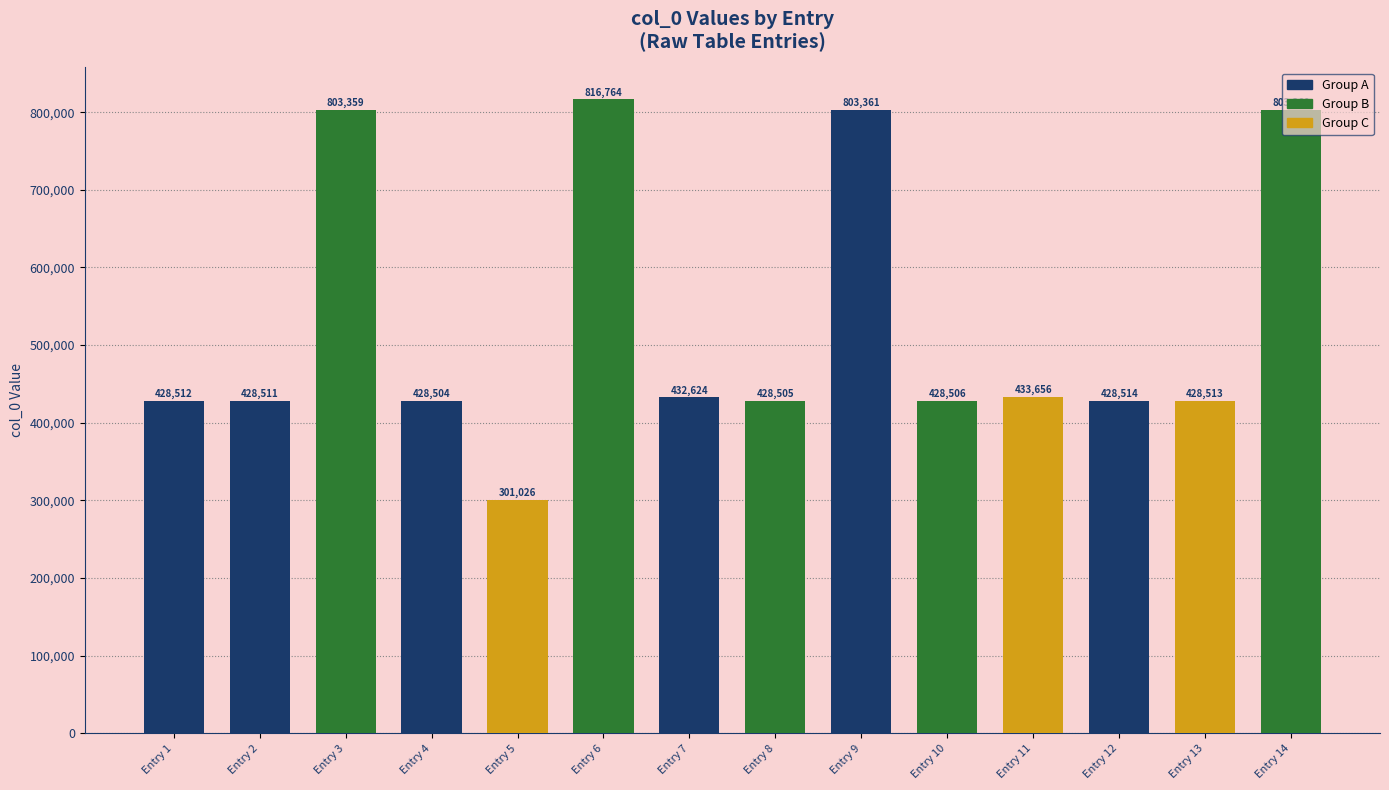

The chart shows a value of 803359 at Entry 3. True or false?

True